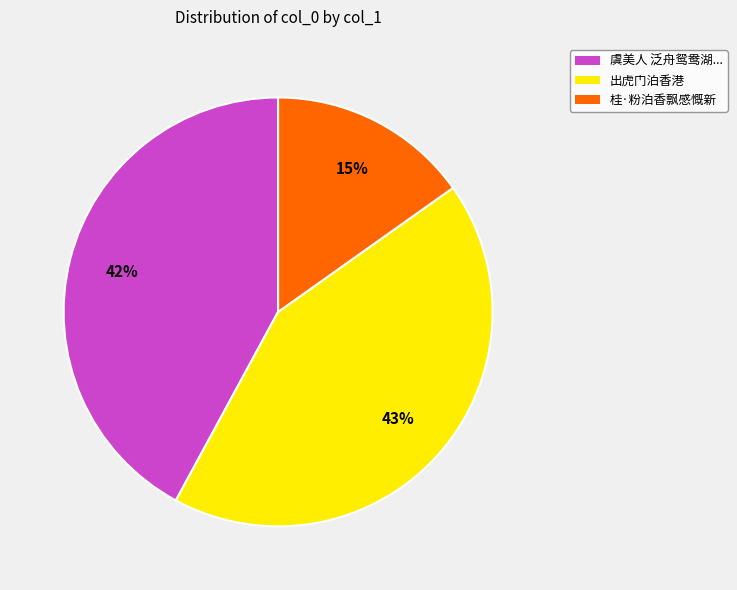

Is there any slice that represents more than half of the pie?

No